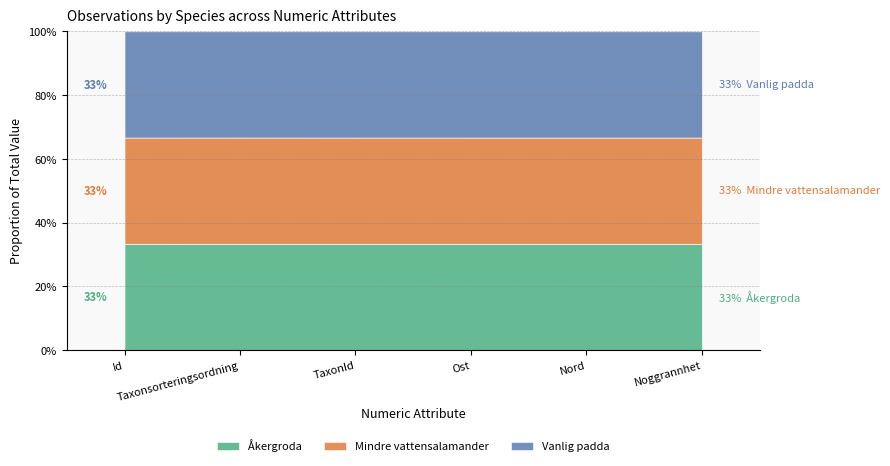

Does the chart display data point markers on the line(s)?

No